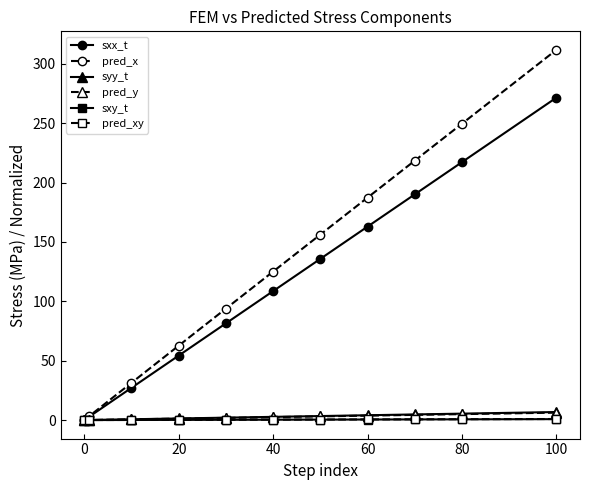

Which series has the widest spread of values?

pred_x